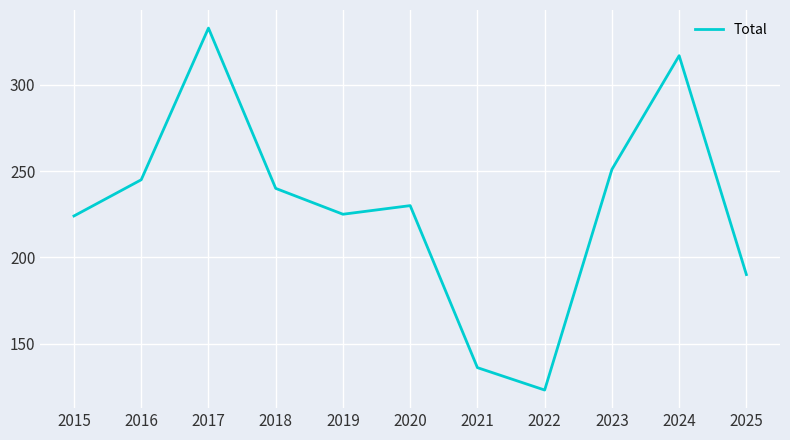

At which category does the chart reach its minimum across all series?

2022